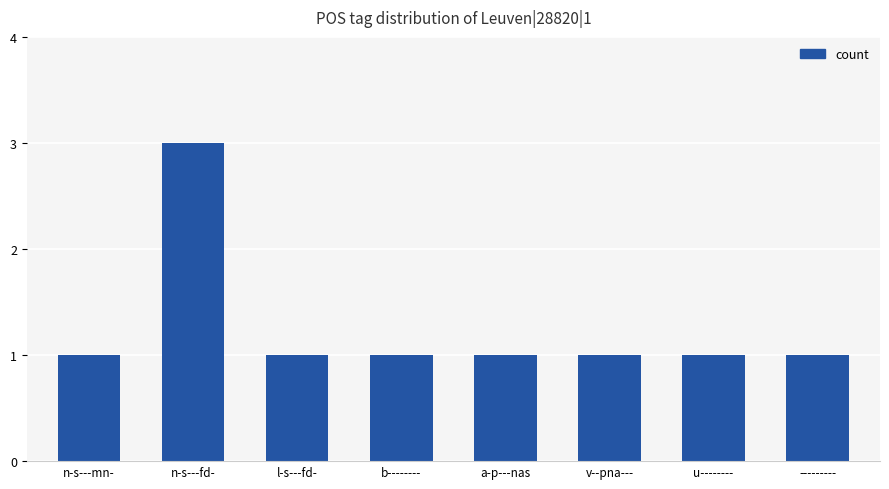

What is the ratio of the value at --------- to the value at b--------?

1.0